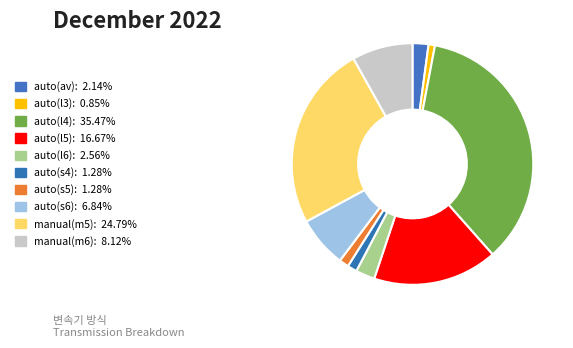

Is it true that manual(m6) is 8% of the pie?

True